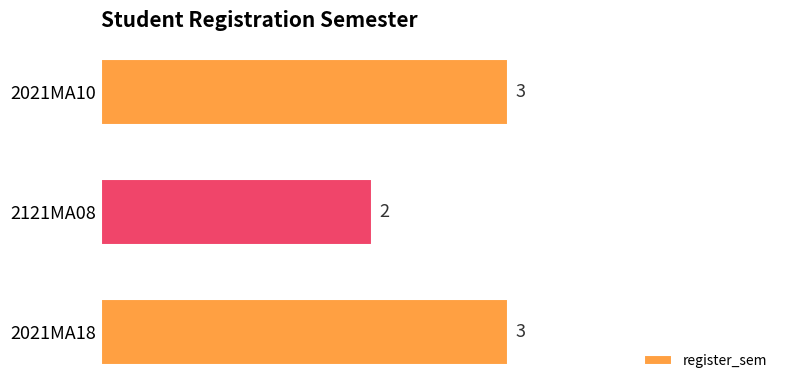

What is the ratio of the value at 2021MA10 to the value at 2021MA18?

1.0